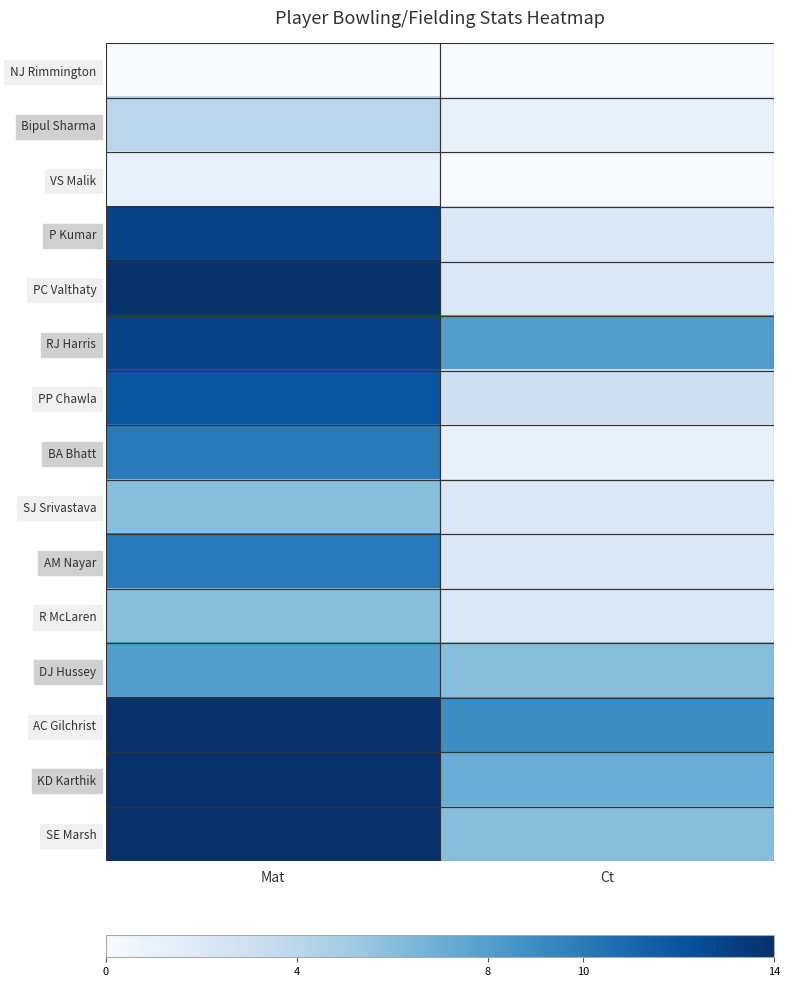

What is the greatest value displayed?

14